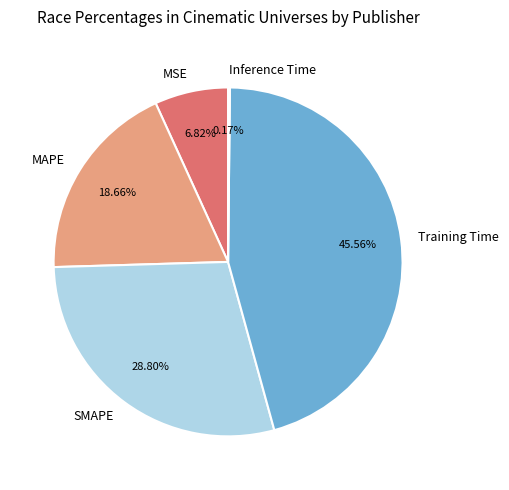

To the nearest percent, what is the difference between the MAPE and Training Time slice percentages?

27%